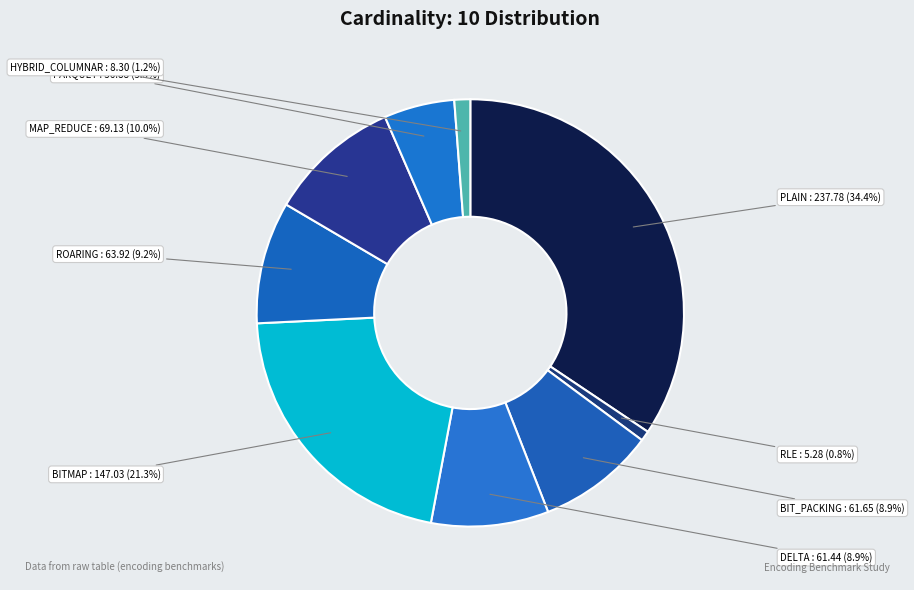

Rank the categories by value from lowest to highest.

RLE, HYBRID_COLUMNAR, PARQUET, DELTA, BIT_PACKING, ROARING, MAP_REDUCE, BITMAP, PLAIN